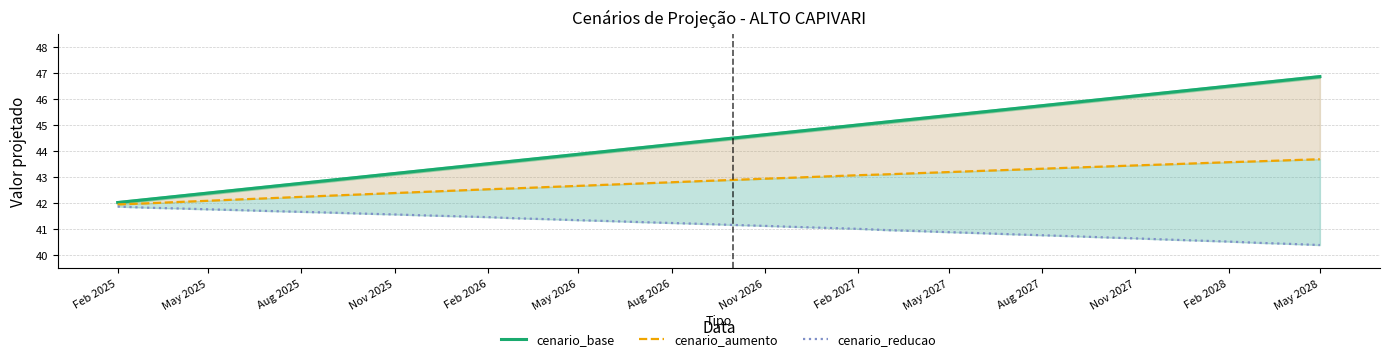

How many series are shown in this chart?

3